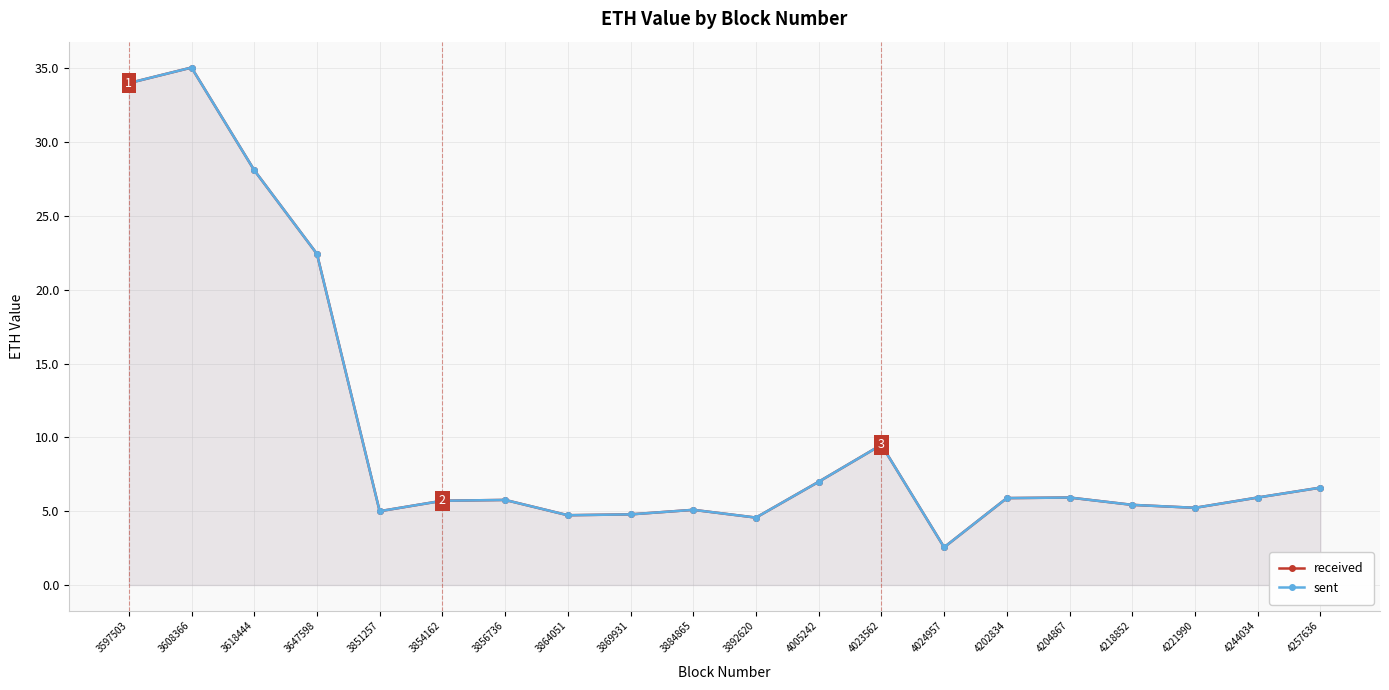

True or false: sent and received cross at least once.

False